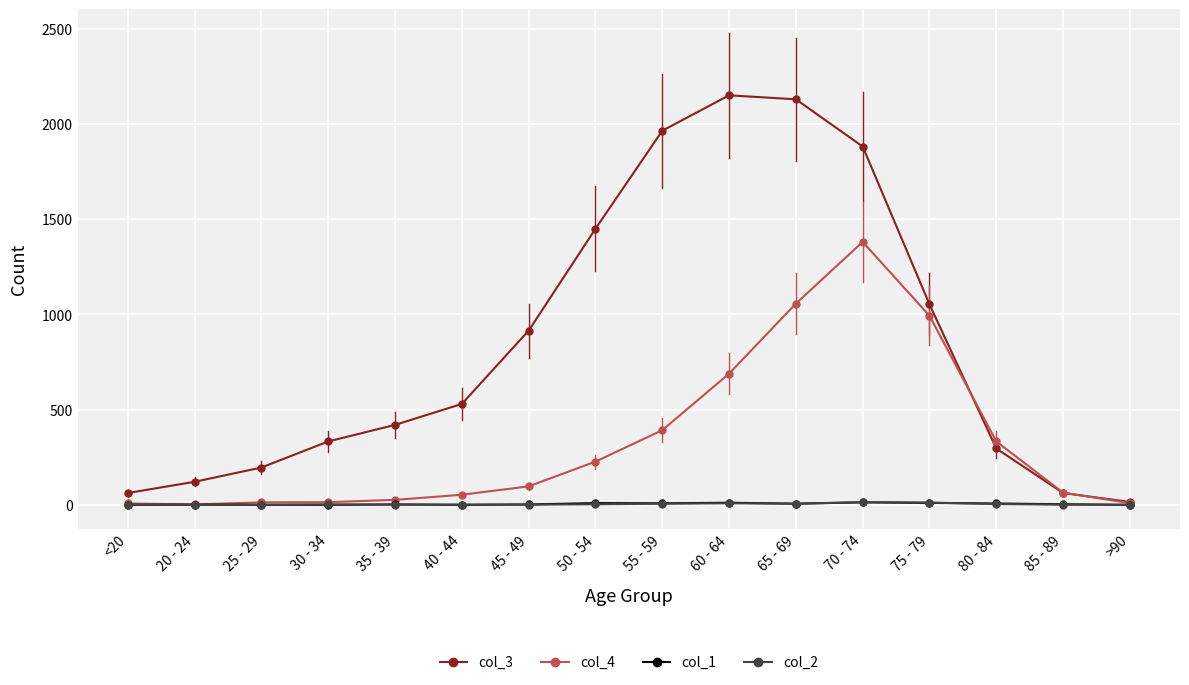

Which series has the largest total across all categories?

col_3